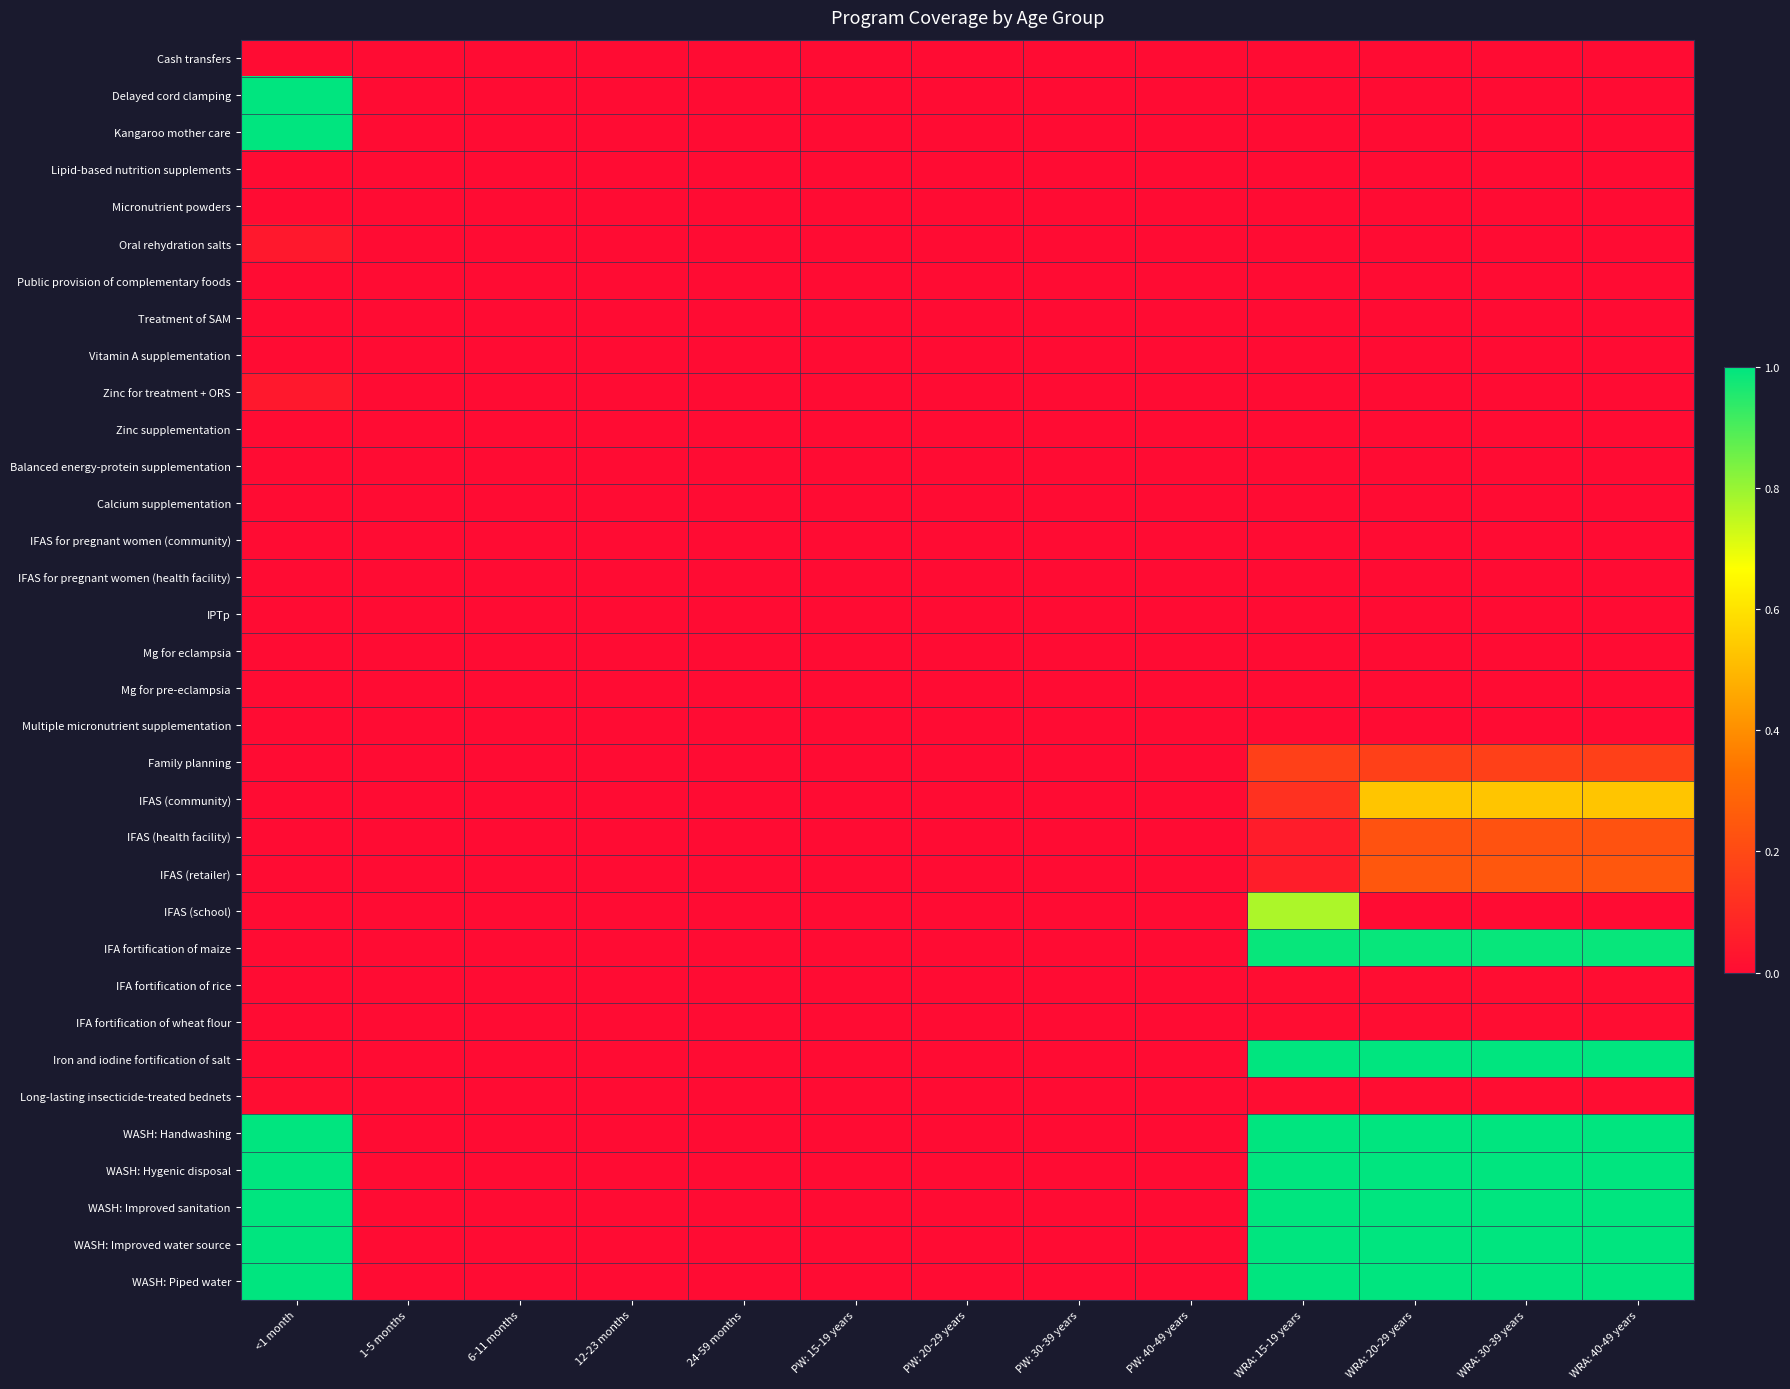

Which series changed the most between 12-23 months and PW: 15-19 years?

Cash transfers